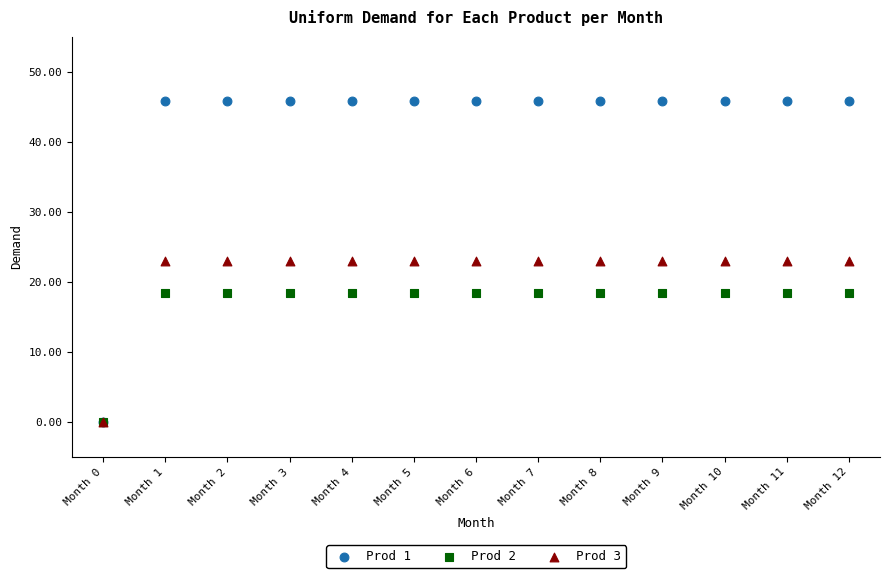

Which series has the widest spread of Y values?

Prod 1